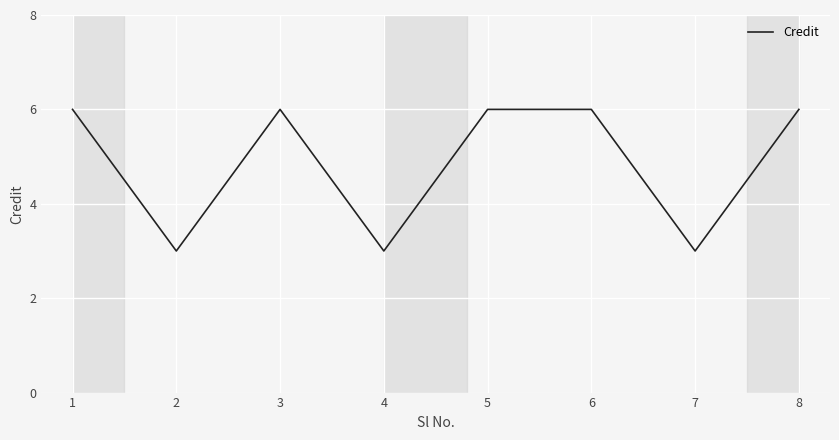

Reading right to left, extract all data points from this chart.

6	3	6	6	3	6	3	6